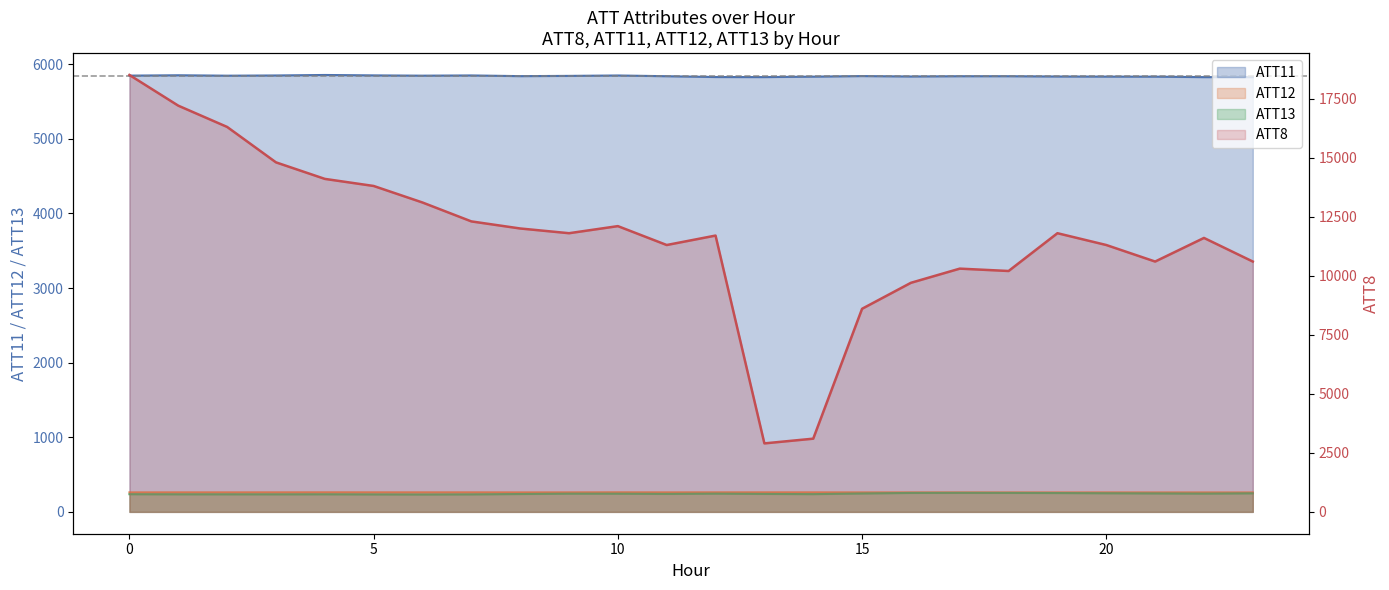

Where is the first local minimum for ATT13?

3